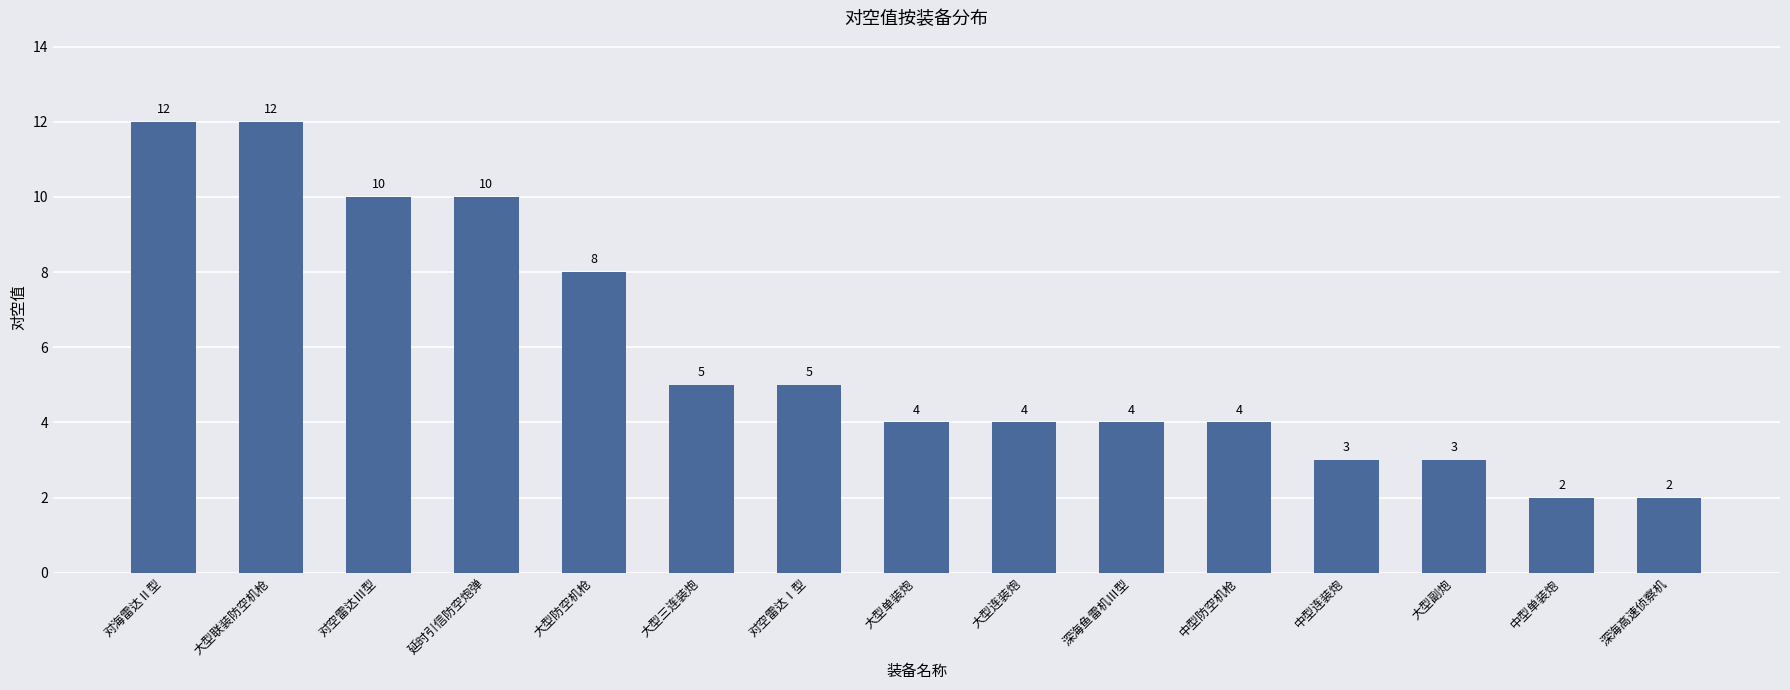

What position from the left is 大型三连装炮?

6